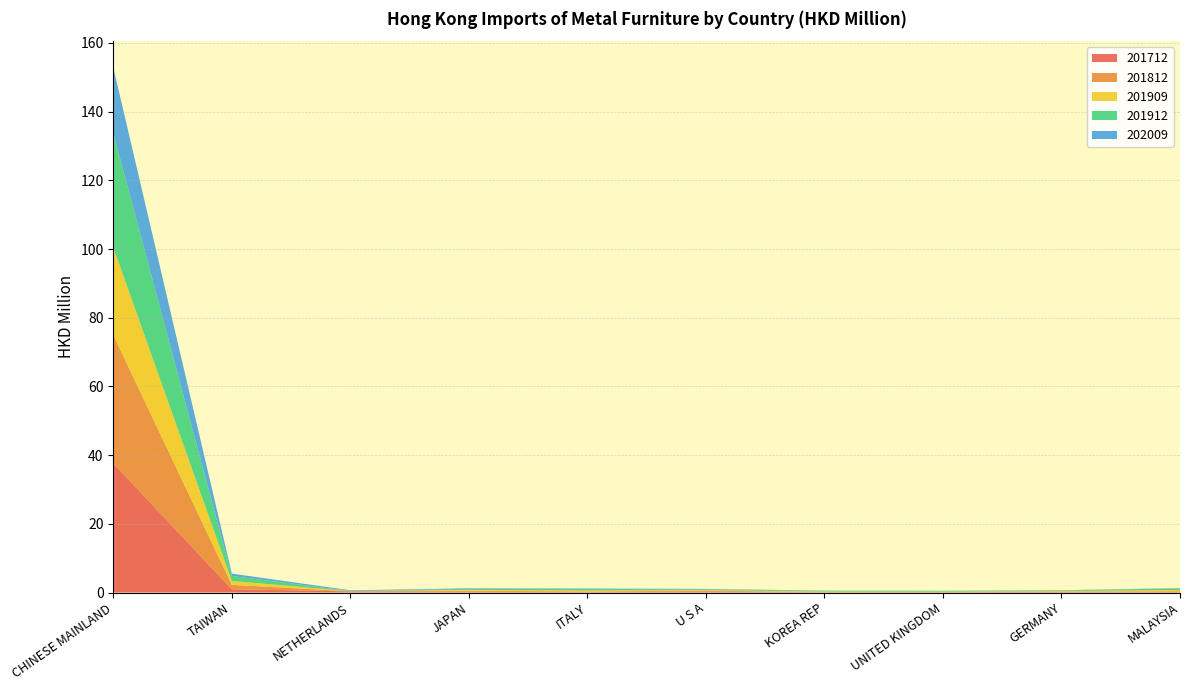

Reading left to right, extract all data points from this chart.

201712: CHINESE MAINLAND=37.6	TAIWAN=1.0	NETHERLANDS=0.3	JAPAN=0.3	ITALY=0.1	U S A=0.3	KOREA REP=0.1	UNITED KINGDOM=0.1	GERMANY=0.2	MALAYSIA=0.2
201812: CHINESE MAINLAND=37.3	TAIWAN=1.3	NETHERLANDS=0.0	JAPAN=0.3	ITALY=0.2	U S A=0.2	KOREA REP=0.1	UNITED KINGDOM=0.1	GERMANY=0.1	MALAYSIA=0.1
201909: CHINESE MAINLAND=25.5	TAIWAN=1.1	NETHERLANDS=0.0	JAPAN=0.2	ITALY=0.3	U S A=0.2	KOREA REP=0.1	UNITED KINGDOM=0.1	GERMANY=0.1	MALAYSIA=0.4
201912: CHINESE MAINLAND=33.3	TAIWAN=1.5	NETHERLANDS=0.0	JAPAN=0.3	ITALY=0.4	U S A=0.2	KOREA REP=0.2	UNITED KINGDOM=0.2	GERMANY=0.2	MALAYSIA=0.5
202009: CHINESE MAINLAND=19.2	TAIWAN=0.7	NETHERLANDS=0.2	JAPAN=0.2	ITALY=0.1	U S A=0.1	KOREA REP=0.1	UNITED KINGDOM=0.1	GERMANY=0.1	MALAYSIA=0.1